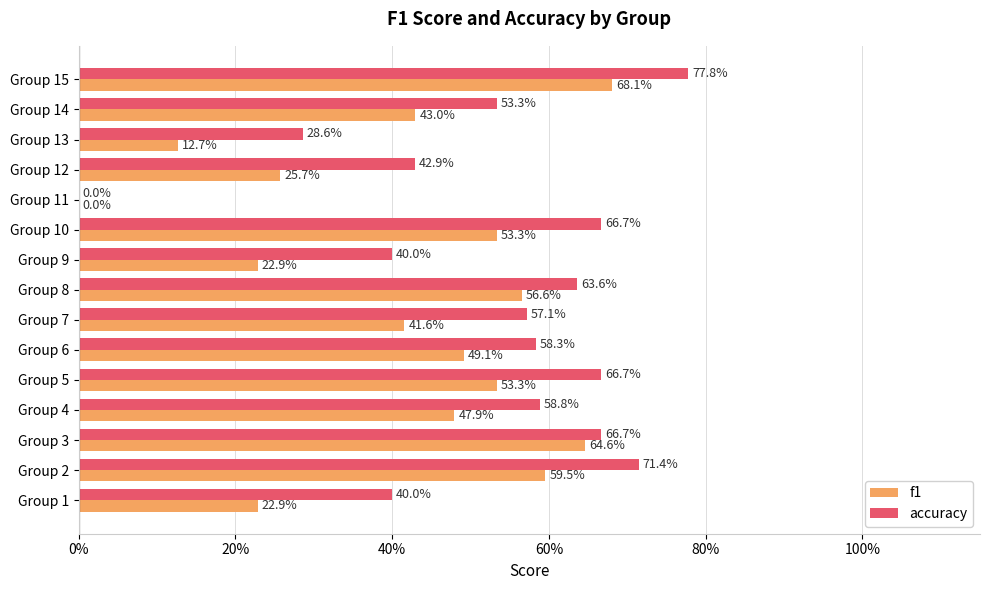

What are all the series names shown in the legend?

f1, accuracy